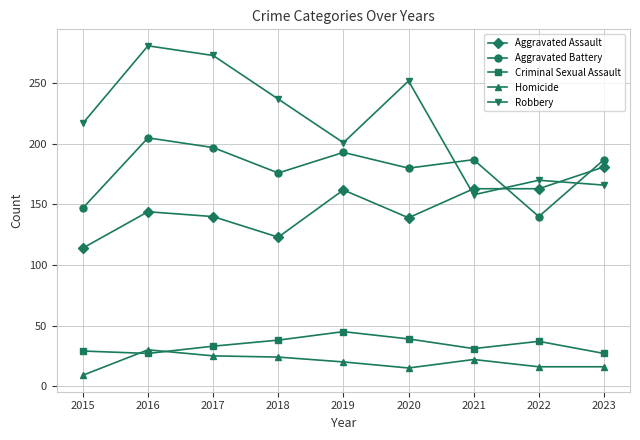

What is the sum of the Aggravated Battery values at 2023 and 2020?

367